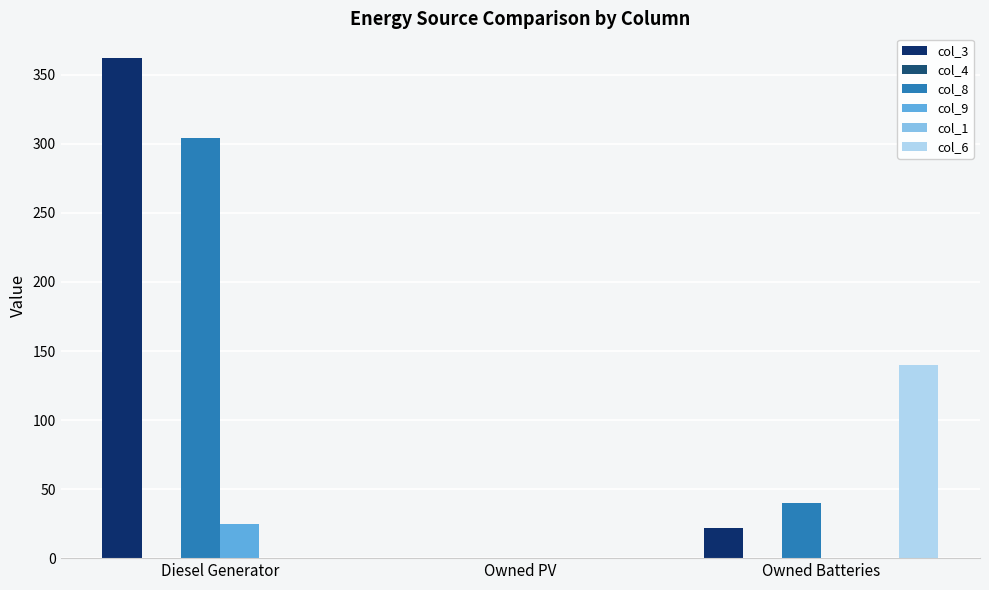

Reading right to left, transcribe all the data shown in this chart.

col_3: 22	0	362
col_4: 0	0	0
col_8: 40	0	304
col_9: 0	0	25
col_1: 0	0	0
col_6: 140	0	0